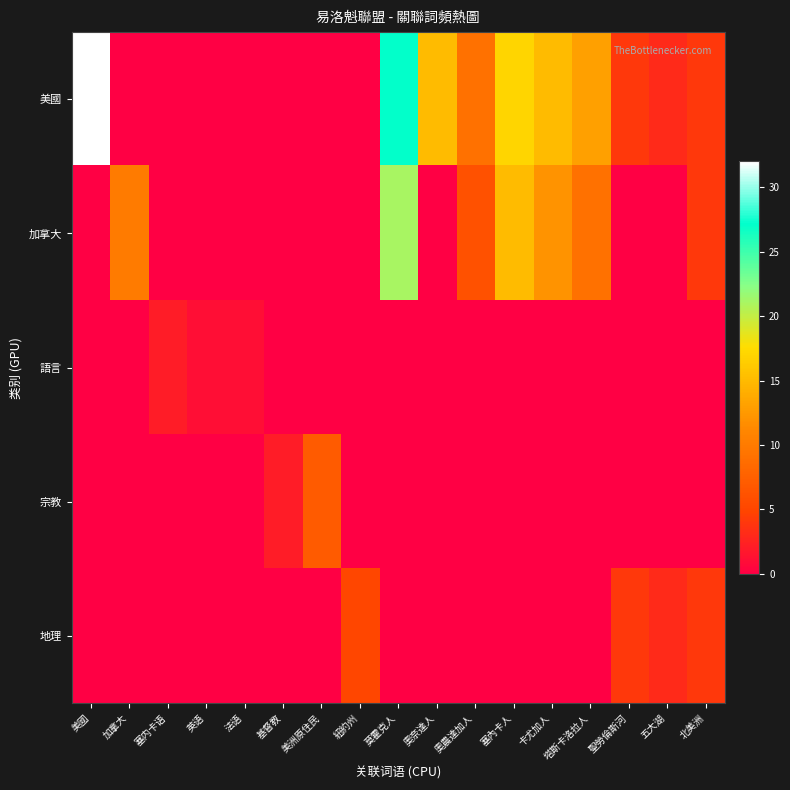

Which series has the widest spread of values?

美國